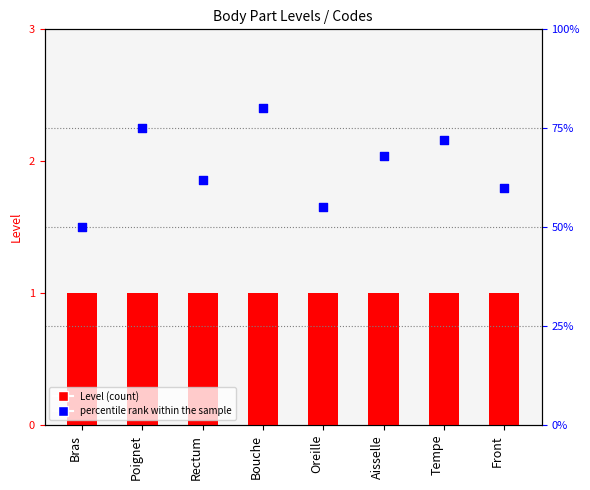

What is the total value across all series at Bras?

51